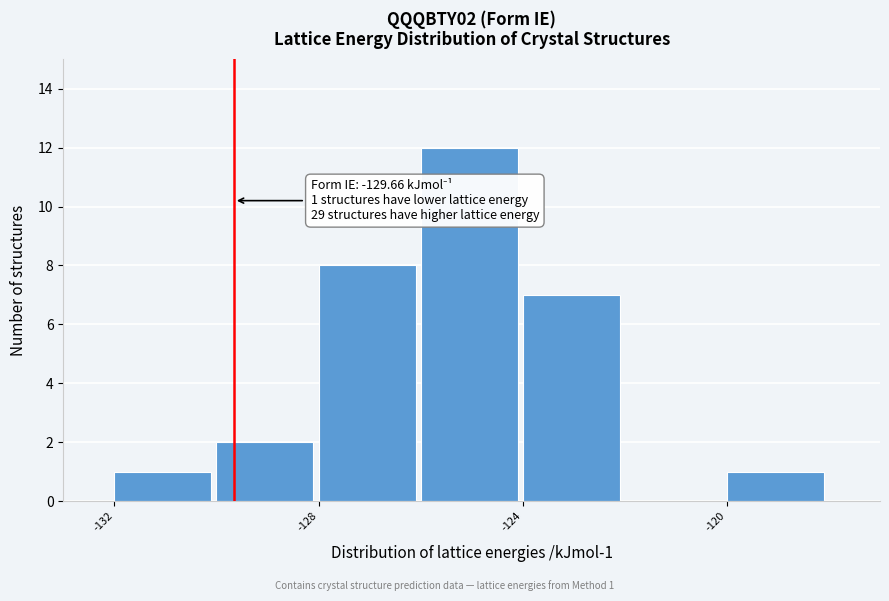

Over which range of the x-axis is the bar tallest?

-126 to -124